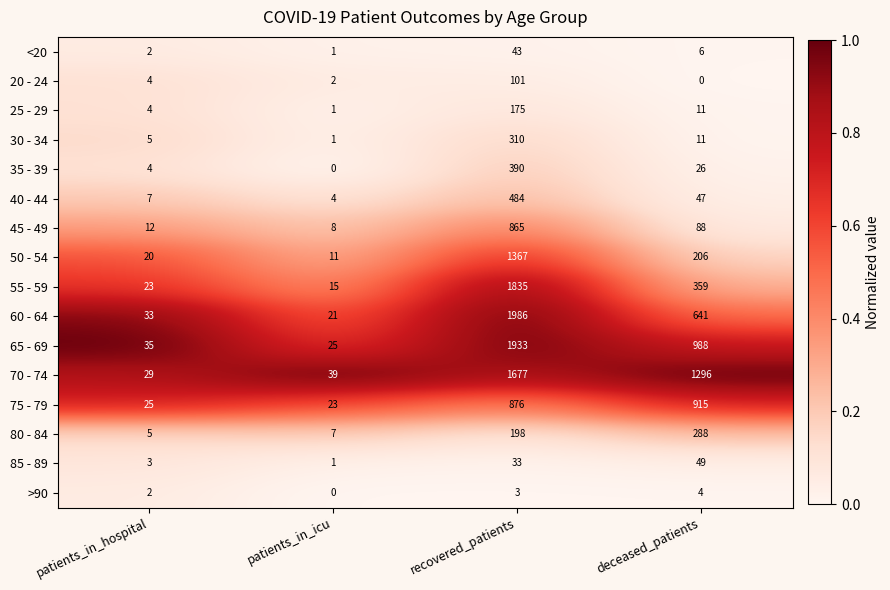

At which category does the chart reach its peak across all series?

recovered_patients